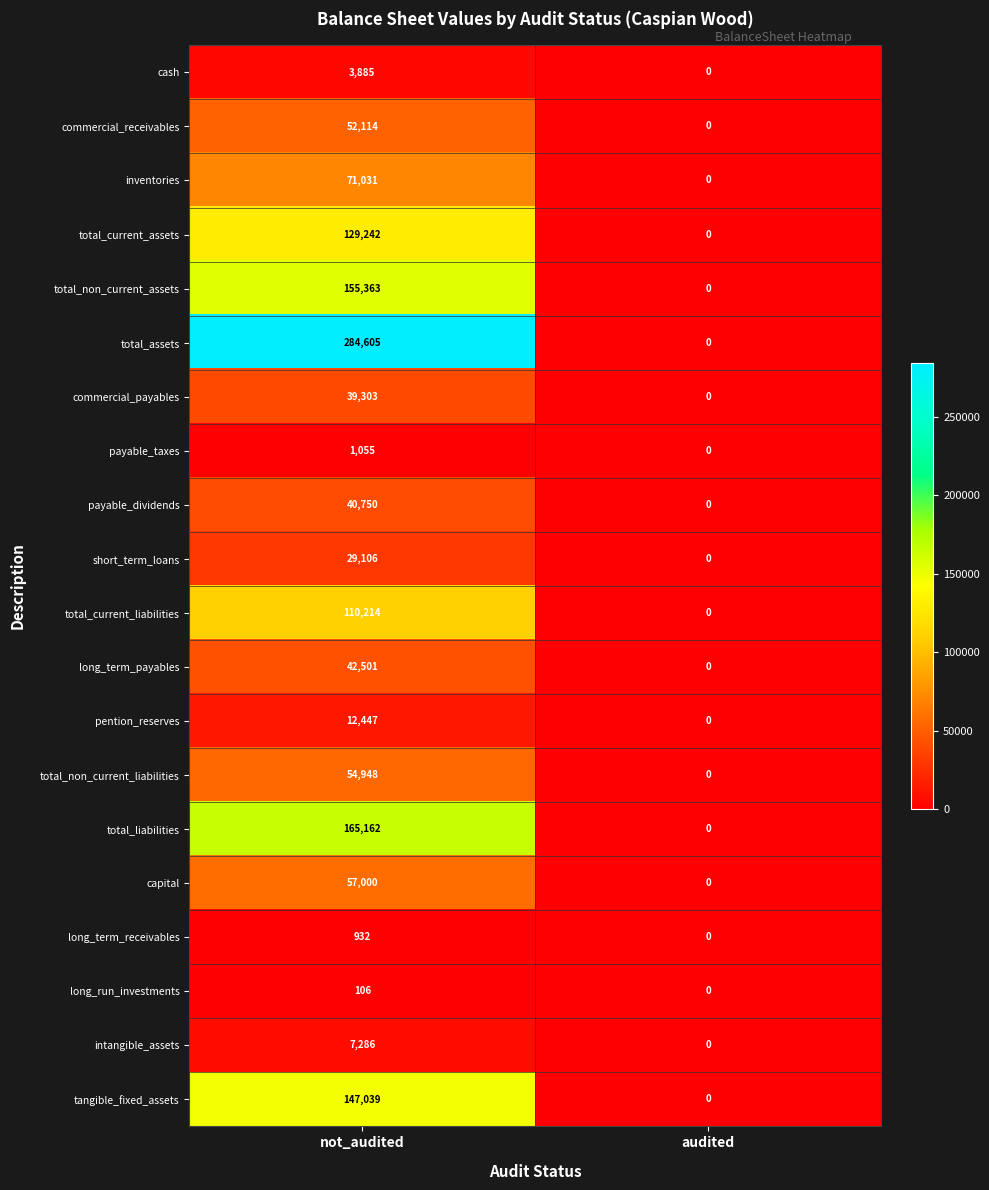

At which category is the sum across all series the highest?

not_audited